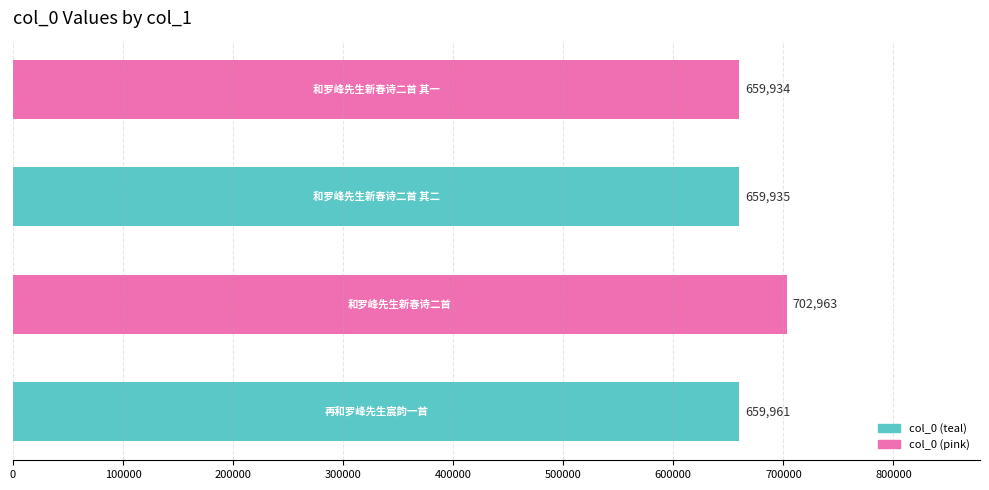

What is the maximum value shown in the chart?

702963